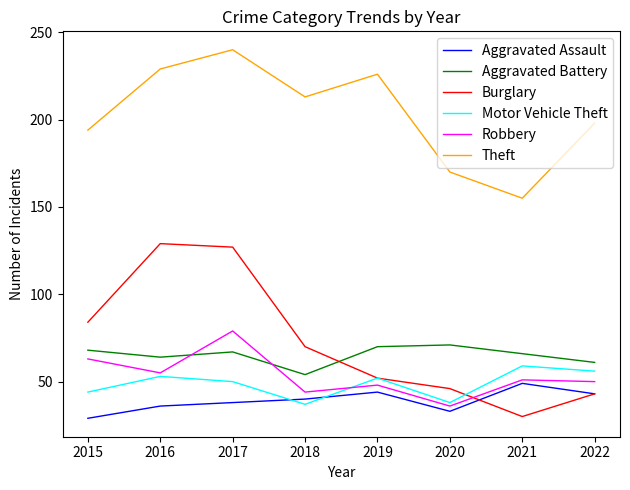

True or false: Theft has a value of 226 at 2019.

True